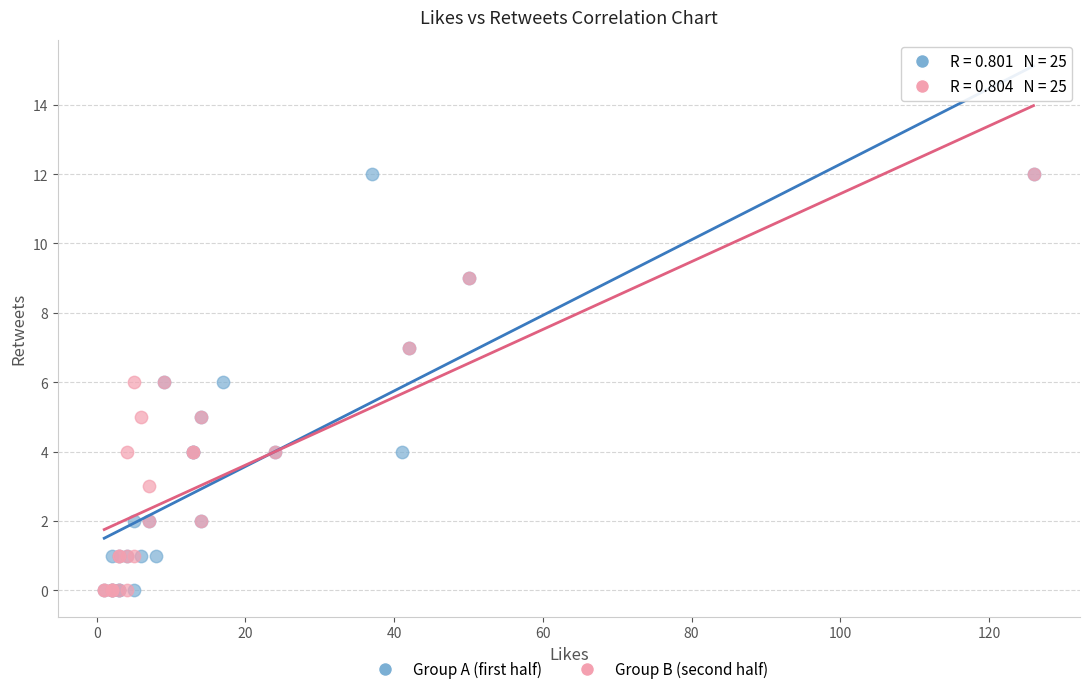

What are all the series names shown in the legend?

Group A (first half), Group B (second half)